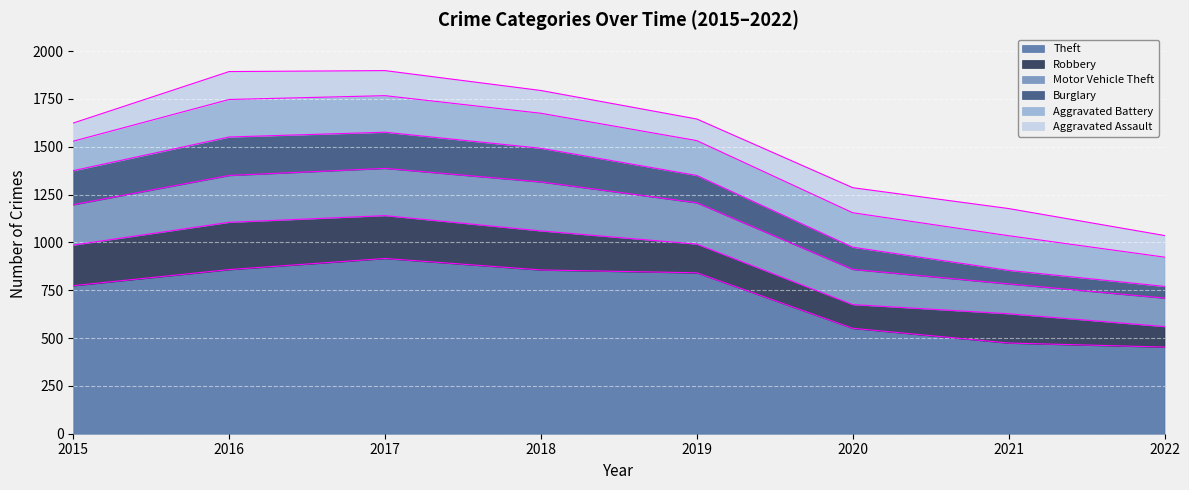

At which category is the sum across all series the highest?

2017